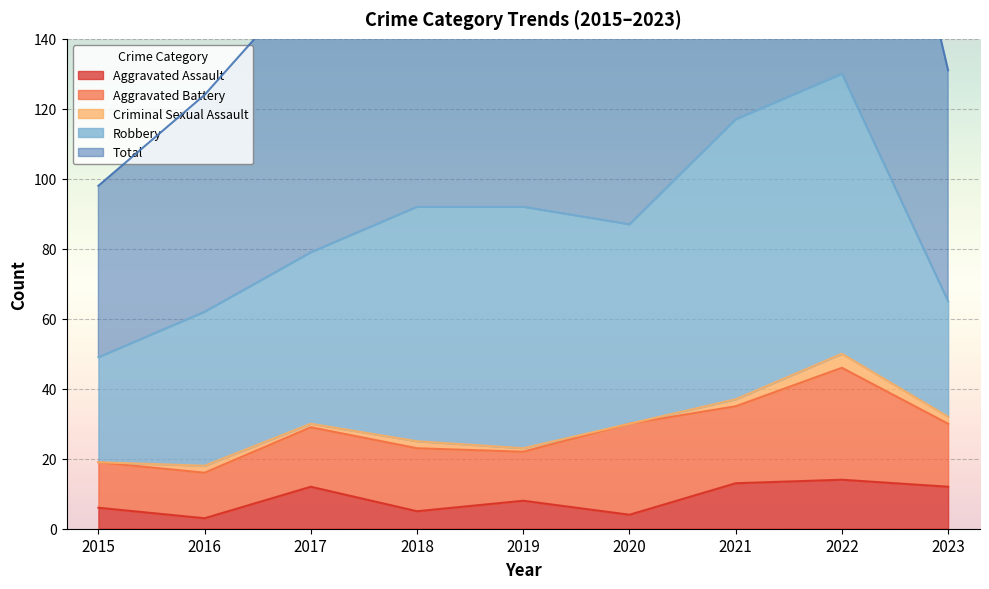

Which has a higher value, 2018 or 2021?

2021